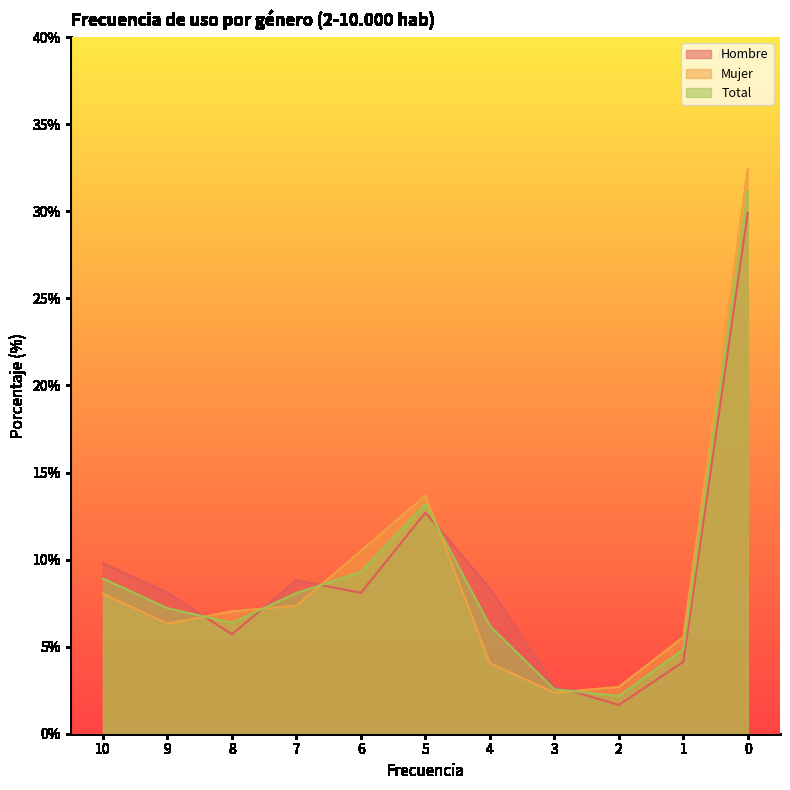

How many interior local valleys does the Mujer series have?

2